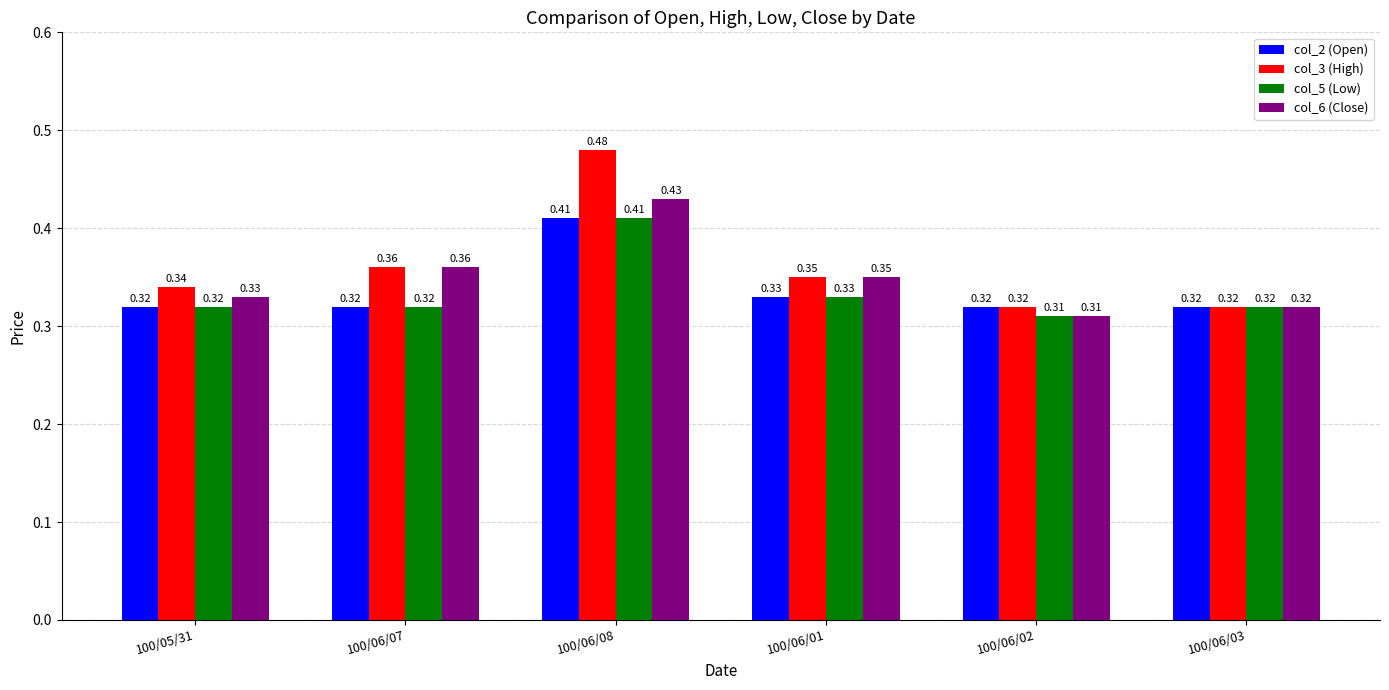

What is the sum of the col_6 (Close) values at 100/06/01 and 100/06/03?

0.7